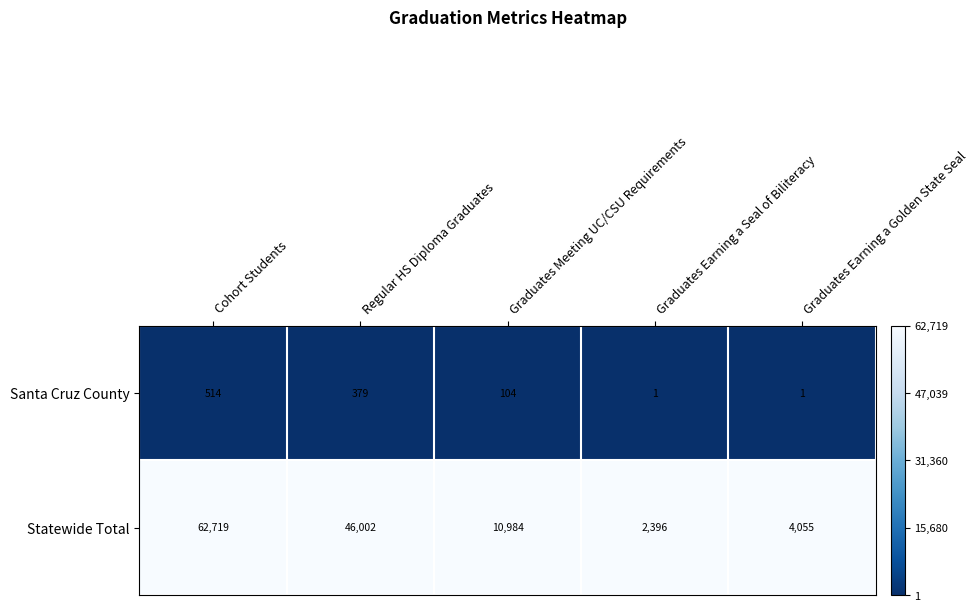

Count the number of data series in this chart.

2